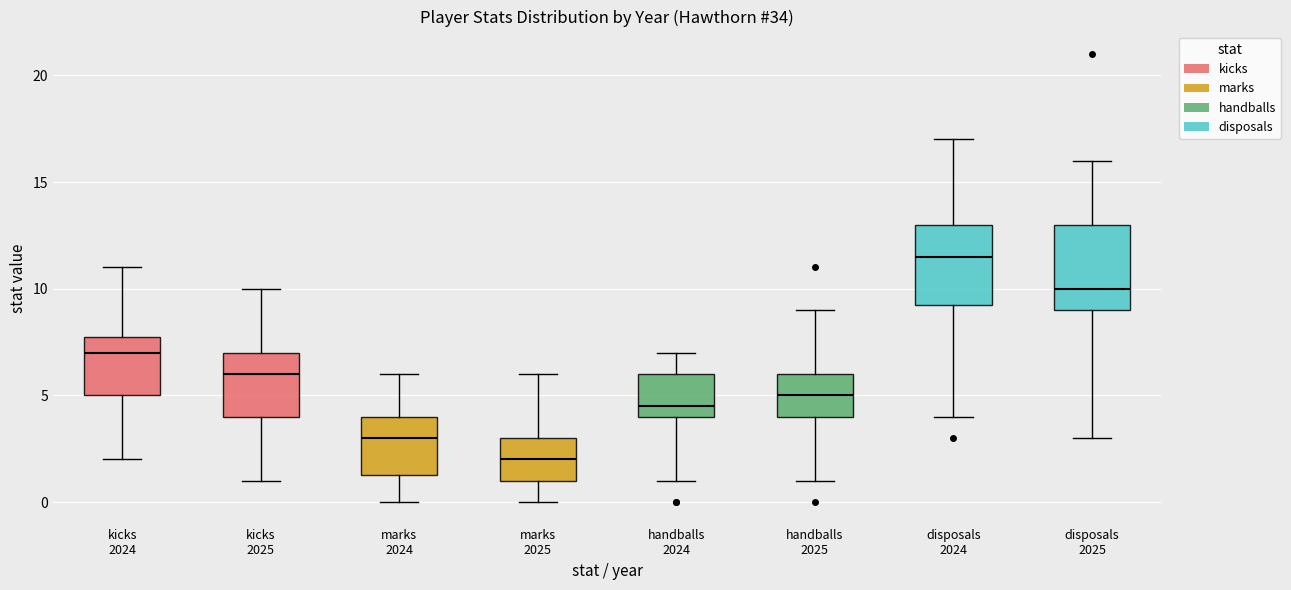

Where does the lower whisker of the box for handballs 2025 end on the y-axis? The values are not printed on the chart, so give them approximately, as read against the axis.

1.0